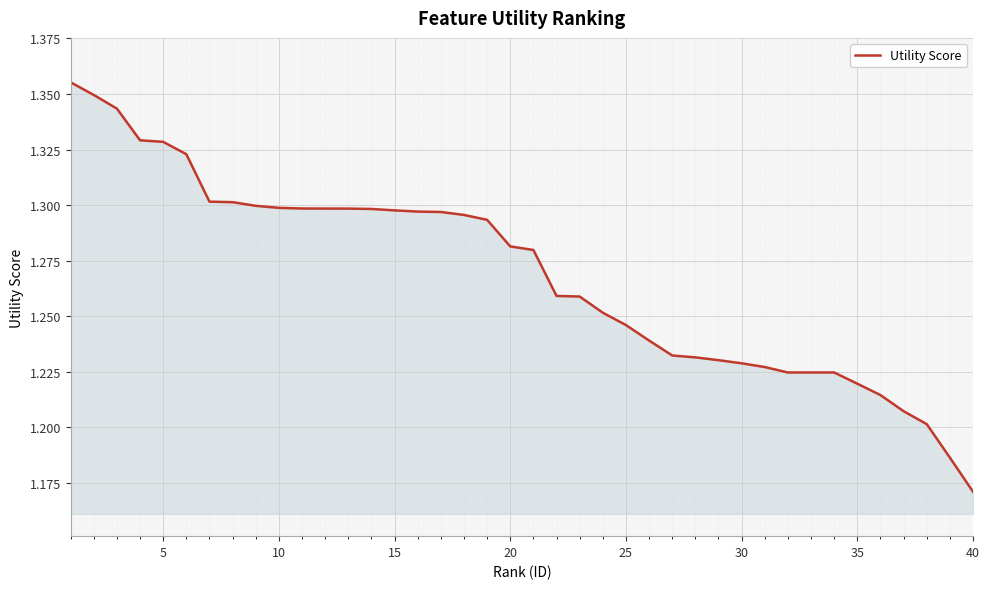

Does the chart have visible grid lines?

Yes